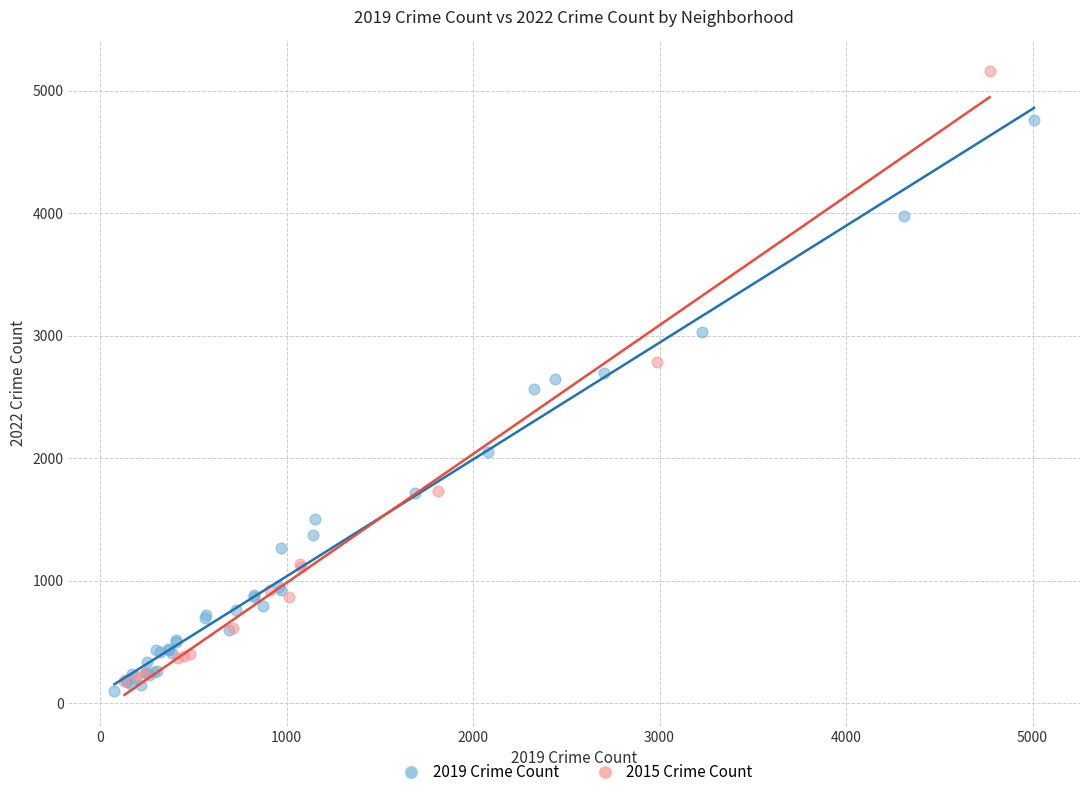

Which series has the largest Y range (max minus min)?

2015 Crime Count